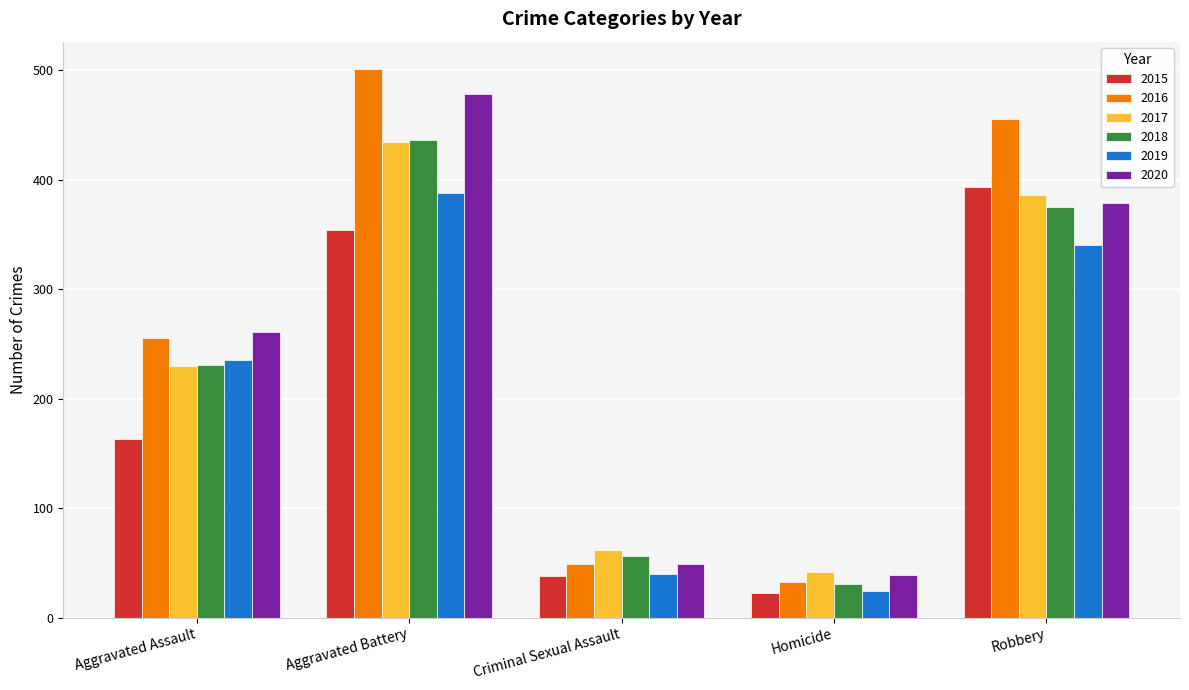

What is the difference between the second highest and minimum values in the 2018 series?

344